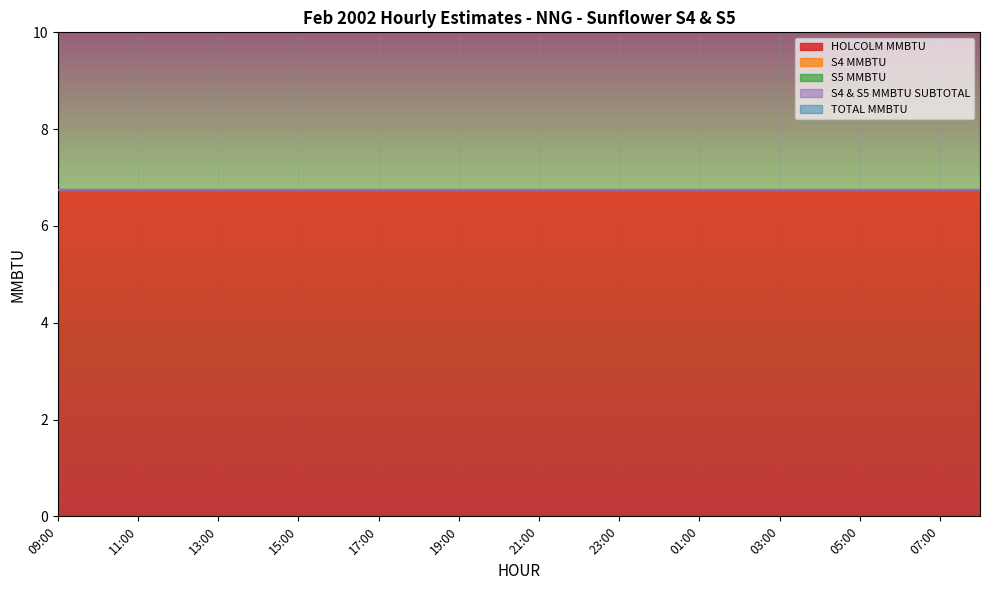

Reading left to right, extract all data points from this chart.

HOLCOLM MMBTU: 09:00=6.8	10:00=6.8	11:00=6.8	12:00=6.8	13:00=6.8	14:00=6.8	15:00=6.8	16:00=6.8	17:00=6.8	18:00=6.8	19:00=6.8	20:00=6.8	21:00=6.8	22:00=6.8	23:00=6.8	00:00=6.8	01:00=6.8	02:00=6.8	03:00=6.8	04:00=6.8	05:00=6.8	06:00=6.8	07:00=6.8	08:00=6.8
S4 MMBTU: 09:00=0.0	10:00=0.0	11:00=0.0	12:00=0.0	13:00=0.0	14:00=0.0	15:00=0.0	16:00=0.0	17:00=0.0	18:00=0.0	19:00=0.0	20:00=0.0	21:00=0.0	22:00=0.0	23:00=0.0	00:00=0.0	01:00=0.0	02:00=0.0	03:00=0.0	04:00=0.0	05:00=0.0	06:00=0.0	07:00=0.0	08:00=0.0
S5 MMBTU: 09:00=0.0	10:00=0.0	11:00=0.0	12:00=0.0	13:00=0.0	14:00=0.0	15:00=0.0	16:00=0.0	17:00=0.0	18:00=0.0	19:00=0.0	20:00=0.0	21:00=0.0	22:00=0.0	23:00=0.0	00:00=0.0	01:00=0.0	02:00=0.0	03:00=0.0	04:00=0.0	05:00=0.0	06:00=0.0	07:00=0.0	08:00=0.0
S4 & S5 MMBTU SUBTOTAL: 09:00=0.0	10:00=0.0	11:00=0.0	12:00=0.0	13:00=0.0	14:00=0.0	15:00=0.0	16:00=0.0	17:00=0.0	18:00=0.0	19:00=0.0	20:00=0.0	21:00=0.0	22:00=0.0	23:00=0.0	00:00=0.0	01:00=0.0	02:00=0.0	03:00=0.0	04:00=0.0	05:00=0.0	06:00=0.0	07:00=0.0	08:00=0.0
TOTAL MMBTU: 09:00=6.8	10:00=6.8	11:00=6.8	12:00=6.8	13:00=6.8	14:00=6.8	15:00=6.8	16:00=6.8	17:00=6.8	18:00=6.8	19:00=6.8	20:00=6.8	21:00=6.8	22:00=6.8	23:00=6.8	00:00=6.8	01:00=6.8	02:00=6.8	03:00=6.8	04:00=6.8	05:00=6.8	06:00=6.8	07:00=6.8	08:00=6.8